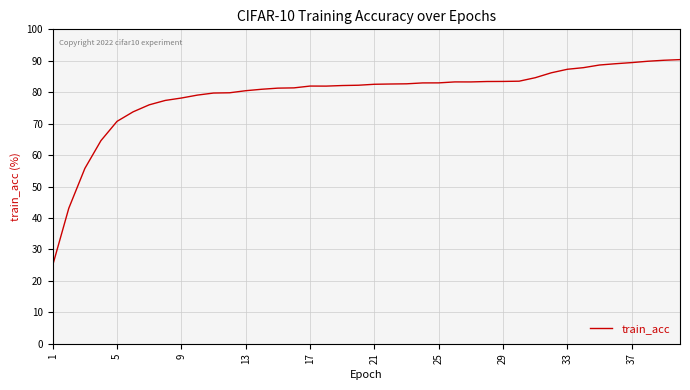

What is the smallest value displayed?

25.0